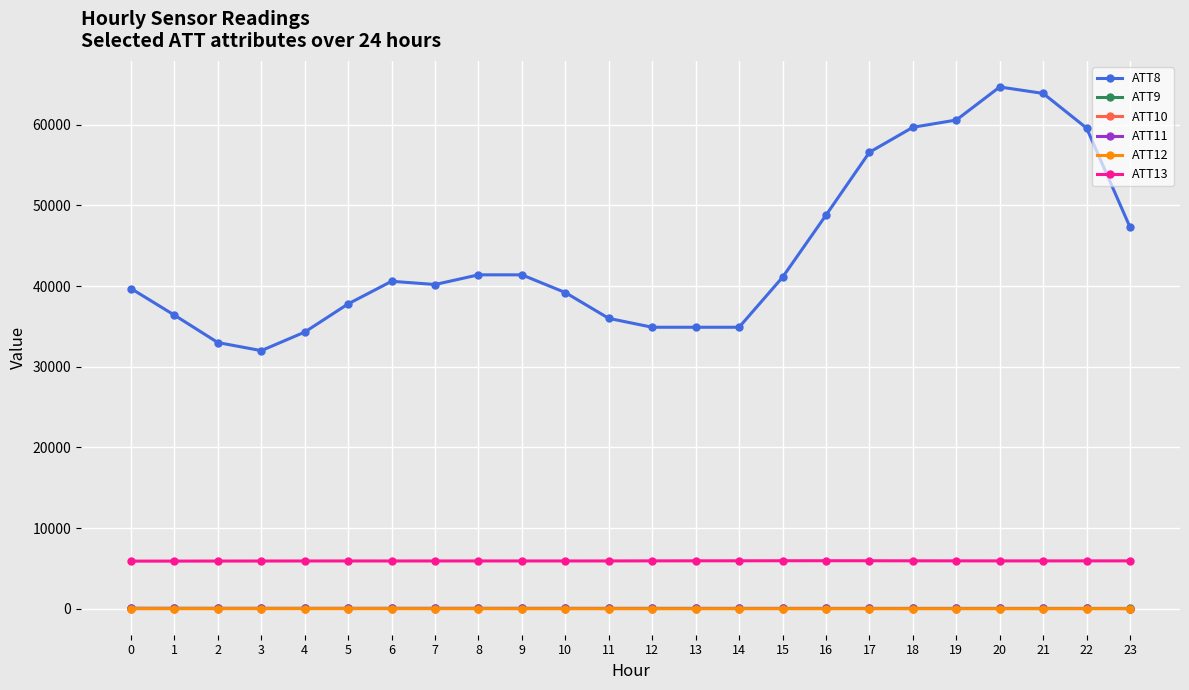

What is the lowest value of the ATT13 series?

5894.1